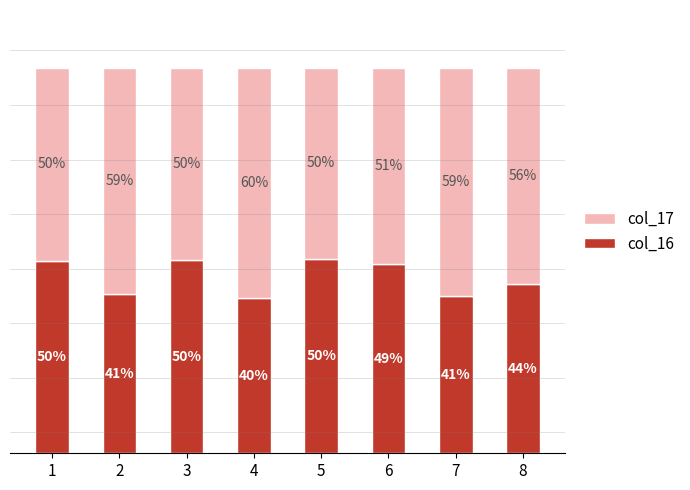

What is the average value of the col_17 series?

54.3